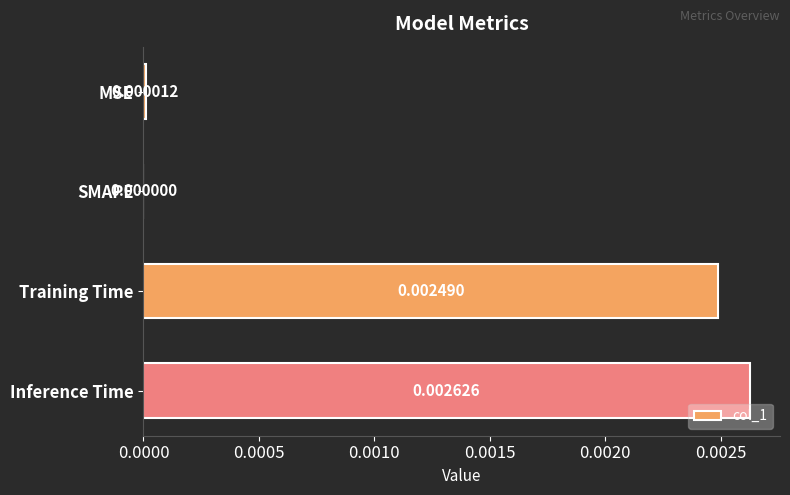

Are the bars grouped side by side (vs. stacked)?

No